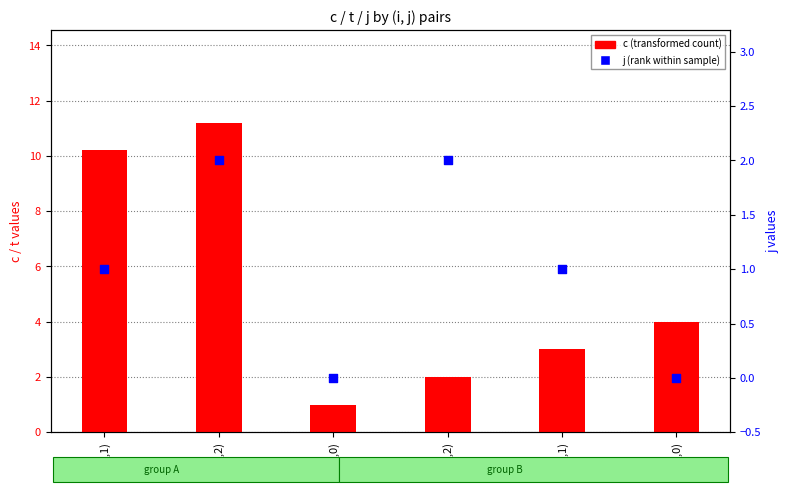

At which category is the sum across all series the highest?

(0,2)